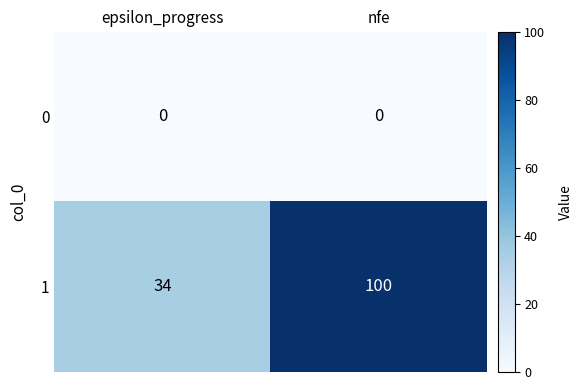

The 1 series shows 27 at nfe. True or false?

False